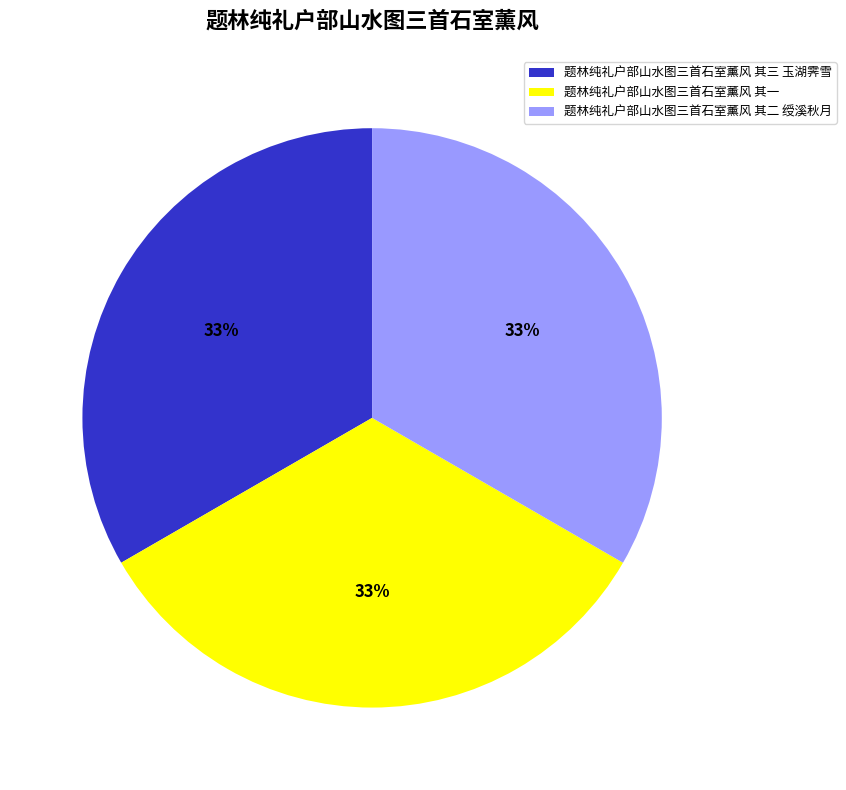

To the nearest percent, what portion does 题林纯礼户部山水图三首石室薰风 其三 玉湖霁雪 represent?

33%